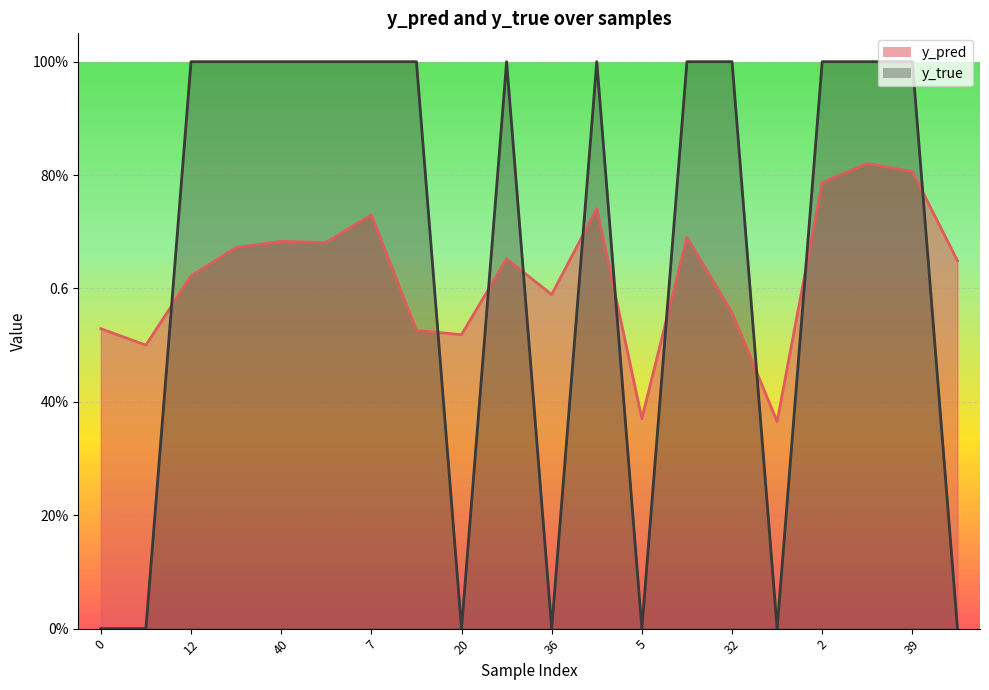

Where is the first local minimum for y_pred?

11